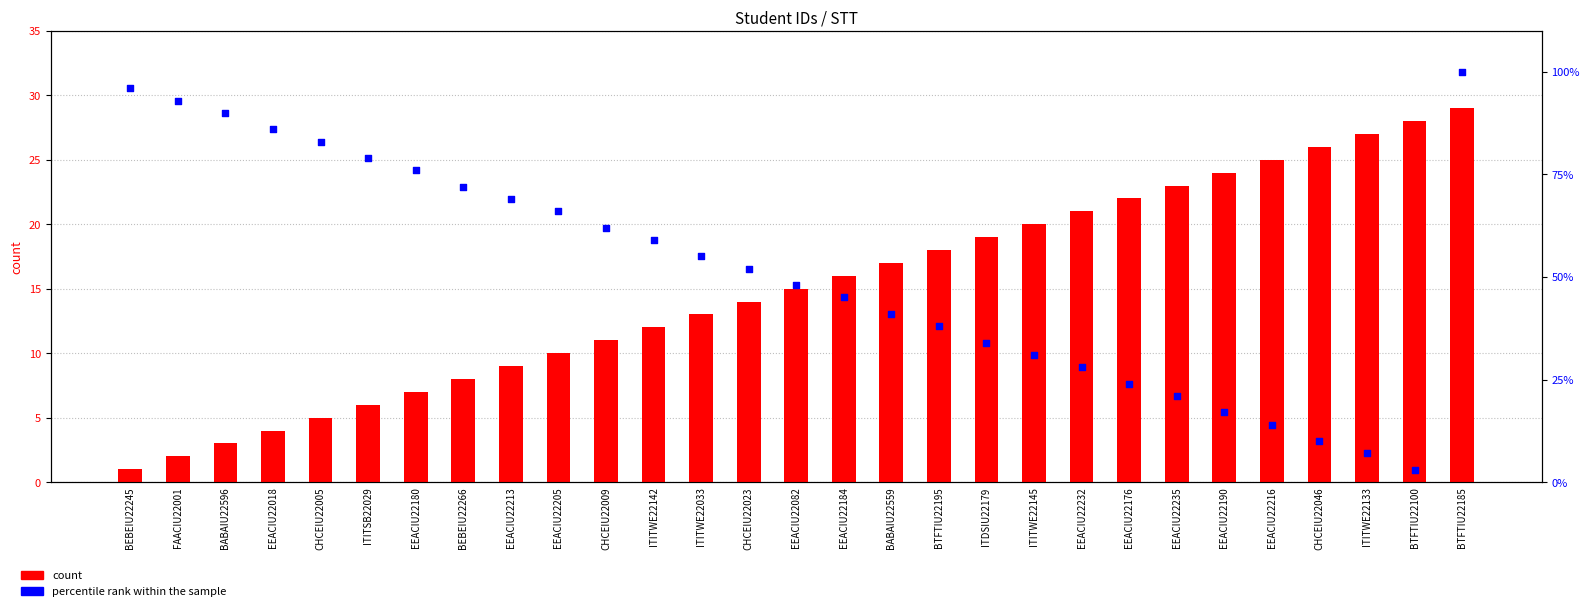

What is the total value across all series at FAACIU22001?

95